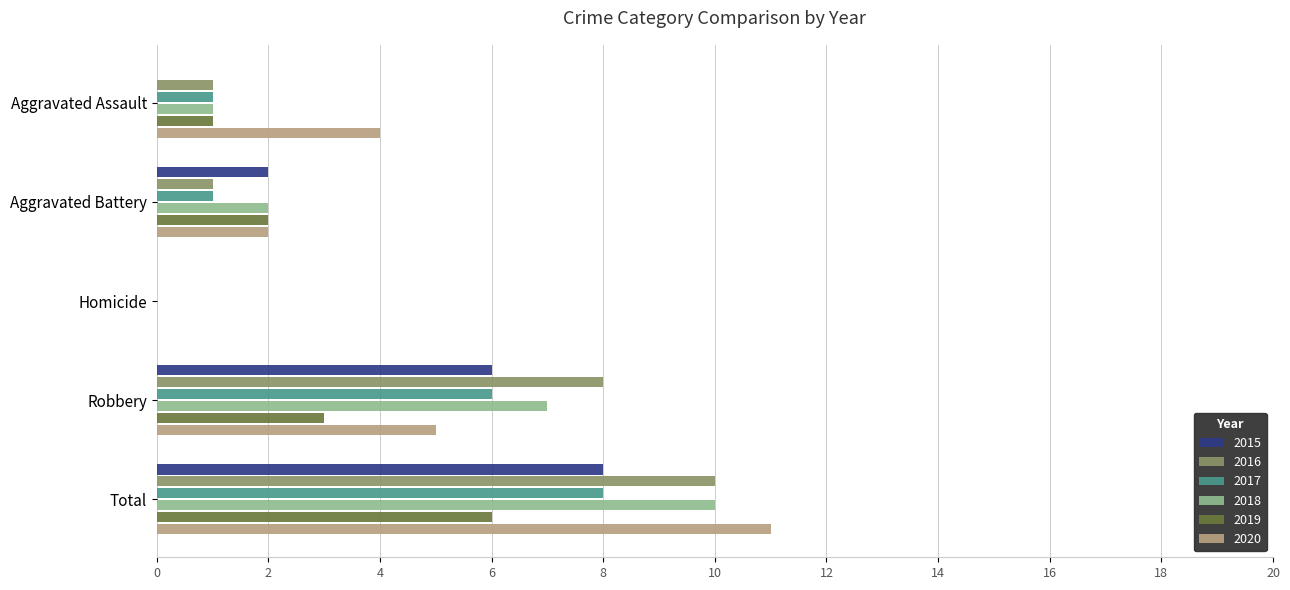

How many distinct data groups are displayed?

6